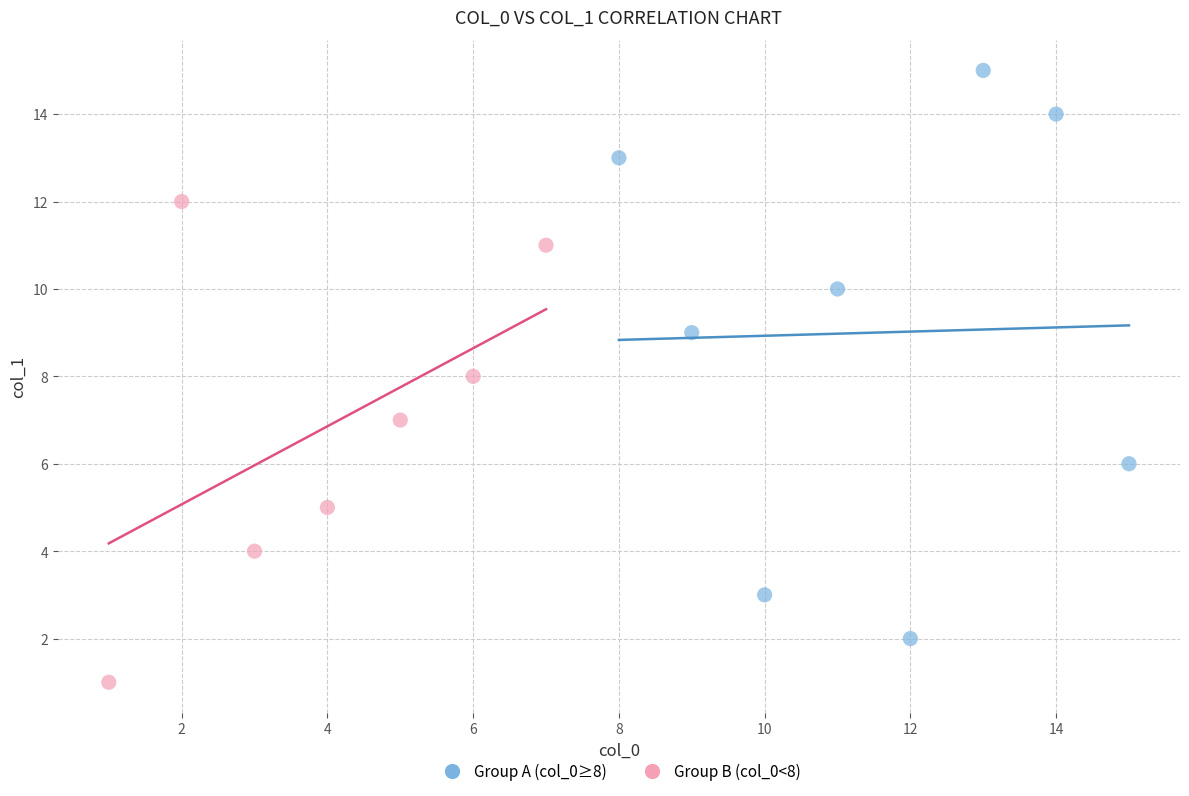

Which series has the widest spread of Y values?

Group A (col_0≥8)